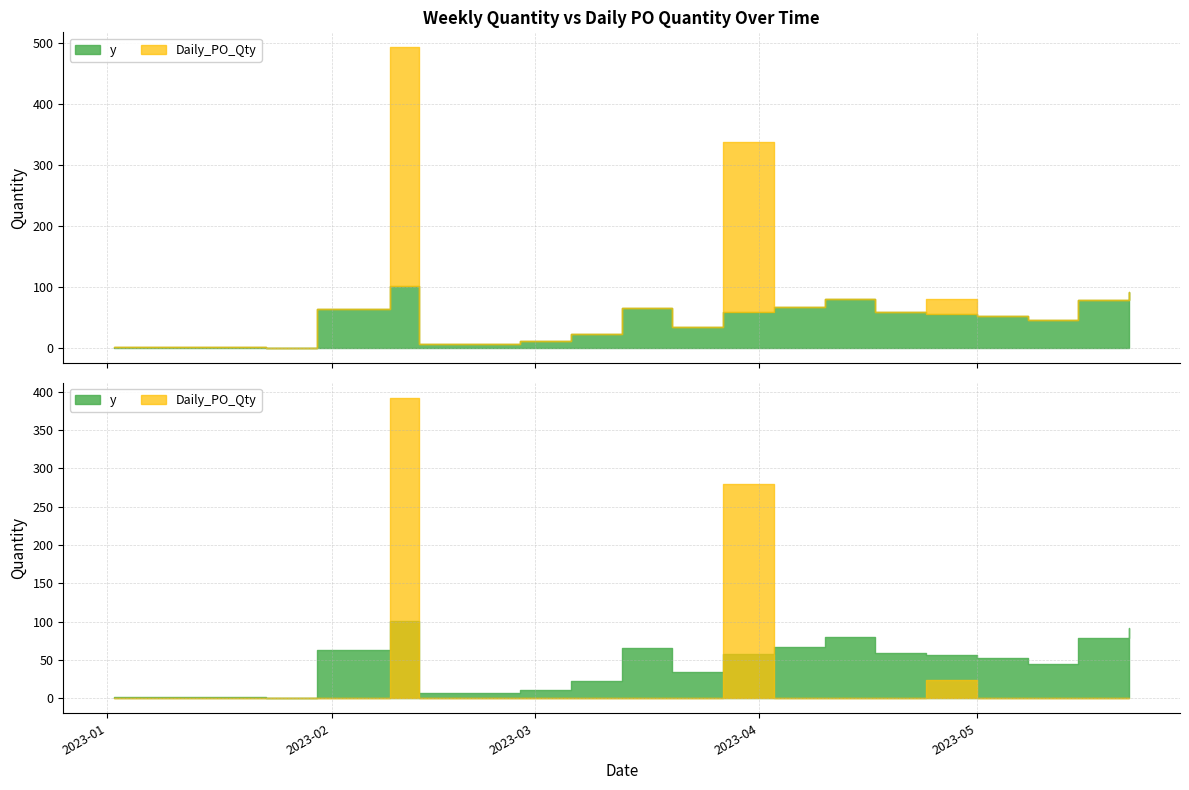

At which category does the chart reach its minimum across all series?

2023-01-23